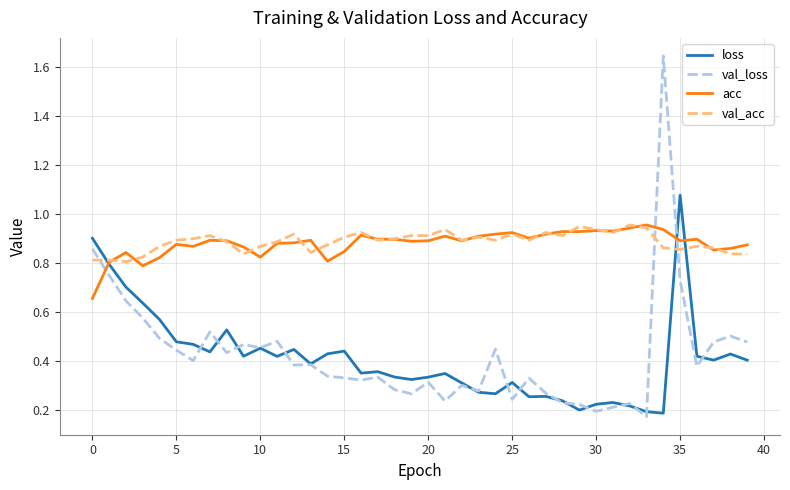

Does the chart have visible grid lines?

Yes